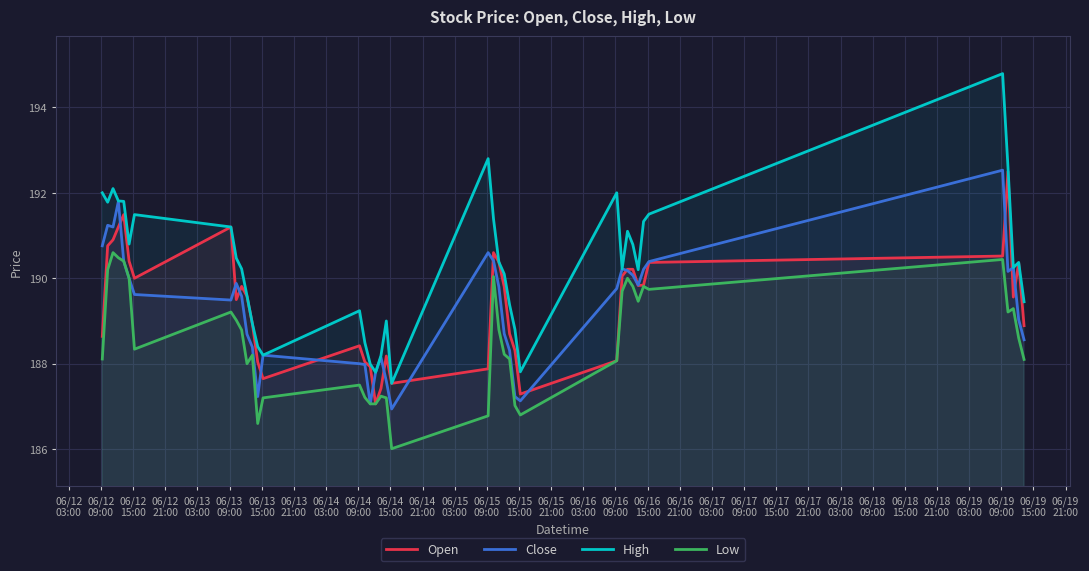

What is the minimum value shown in the chart?

186.0